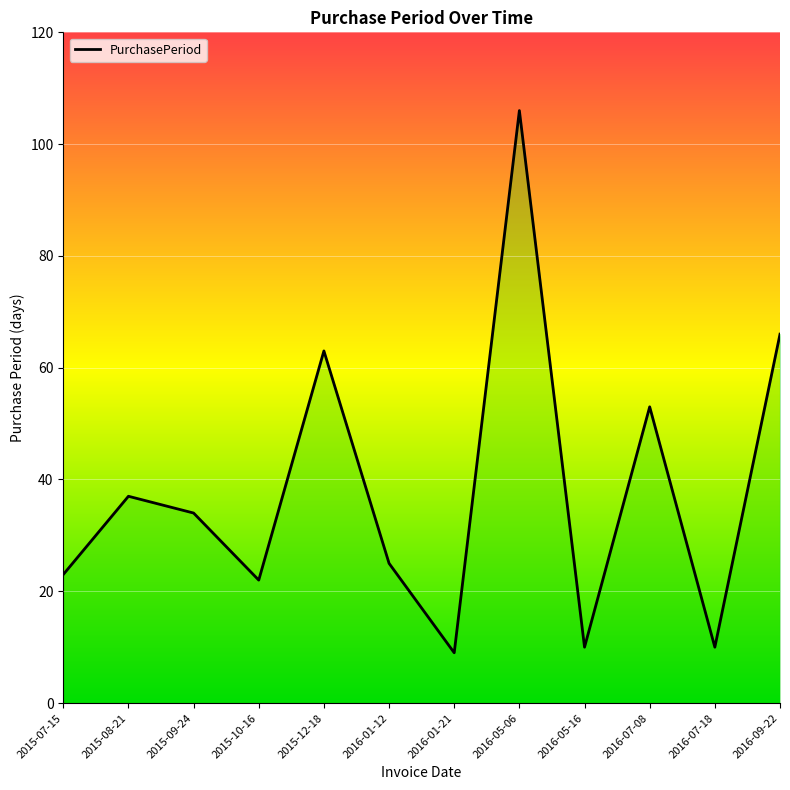

Reading left to right, what are all the values shown in this chart?

23	37	34	22	63	25	9	106	10	53	10	66